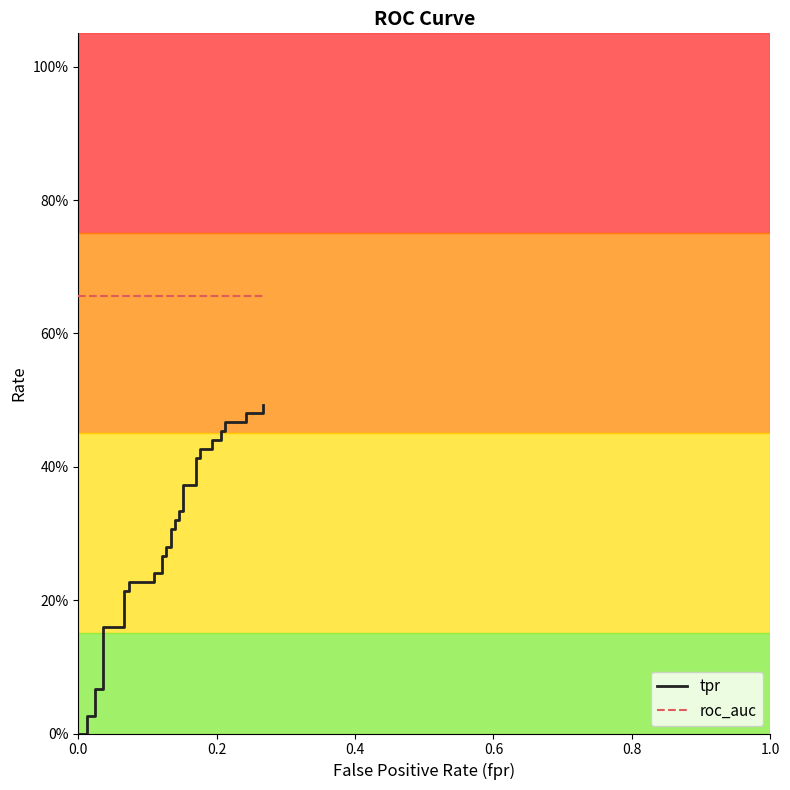

What is the difference between the maximum and minimum values in the tpr series?

0.5